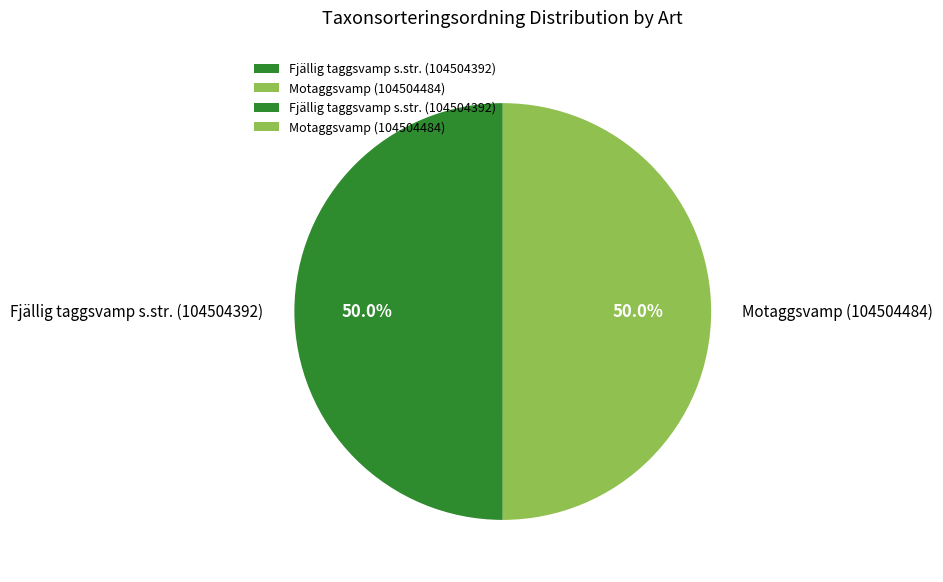

Approximately how many times larger is the value at Fjällig taggsvamp s.str. (104504392) compared to Motaggsvamp (104504484)?

1.0